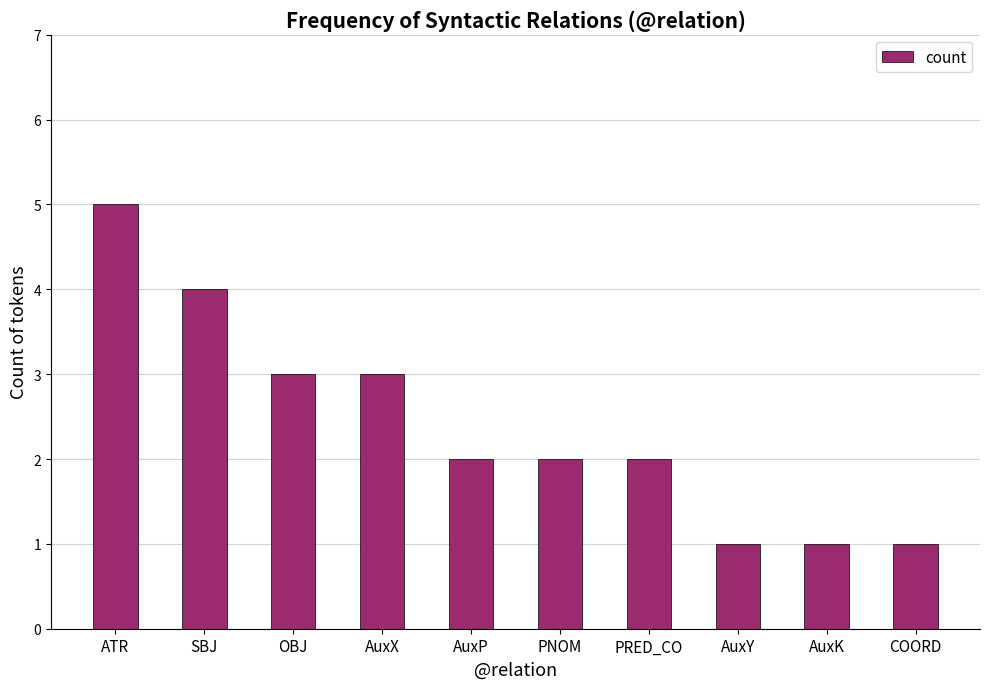

What is the difference between the maximum and minimum values?

4